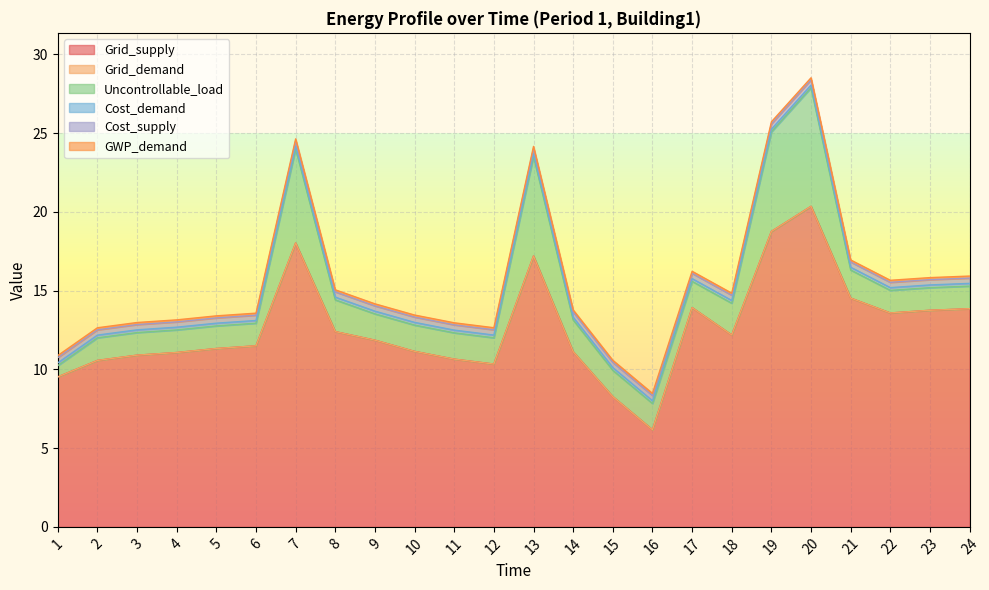

Reading left to right, list all the values displayed in this chart.

Grid_supply: 9.5	10.6	10.9	11.1	11.3	11.5	18.0	12.4	11.9	11.1	10.7	10.3	17.2	11.1	8.3	6.2	13.9	12.2	18.8	20.4	14.5	13.6	13.8	13.9
Grid_demand: 0.0	0.0	0.0	0.0	0.0	0.0	0.0	0.0	0.0	0.0	0.0	0.0	0.0	0.0	0.0	0.0	0.0	0.0	0.0	0.0	0.0	0.0	0.0	0.0
Uncontrollable_load: 0.7	1.4	1.4	1.4	1.4	1.4	6.0	2.0	1.7	1.7	1.7	1.7	6.3	2.0	1.7	1.7	1.7	2.0	6.3	7.5	1.8	1.4	1.4	1.4
Cost_demand: 0.2	0.2	0.2	0.2	0.2	0.2	0.2	0.2	0.2	0.2	0.2	0.2	0.2	0.2	0.2	0.2	0.2	0.2	0.2	0.2	0.2	0.2	0.2	0.2
Cost_supply: 0.3	0.3	0.3	0.3	0.3	0.3	0.3	0.3	0.3	0.3	0.3	0.3	0.3	0.3	0.3	0.3	0.3	0.3	0.3	0.3	0.3	0.3	0.3	0.3
GWP_demand: 0.1	0.1	0.1	0.1	0.1	0.1	0.1	0.1	0.1	0.1	0.1	0.1	0.1	0.1	0.1	0.1	0.1	0.1	0.1	0.1	0.1	0.1	0.1	0.1